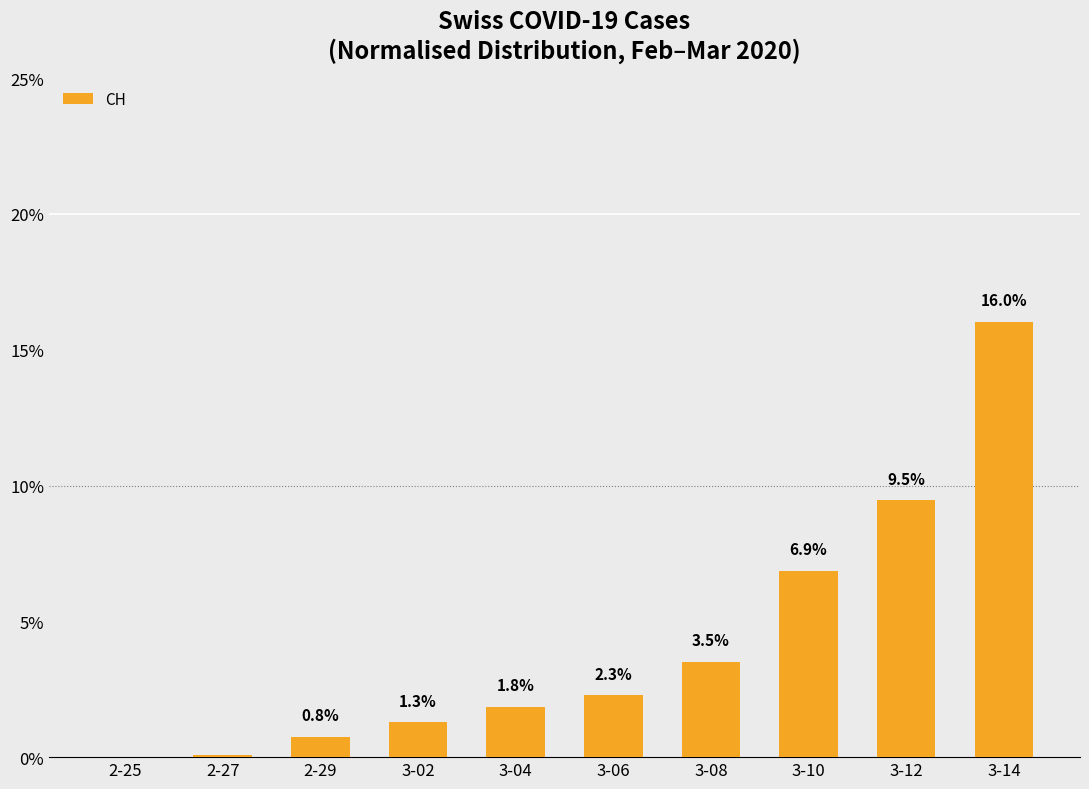

The chart shows a value of 2.3 at 3-06. True or false?

True